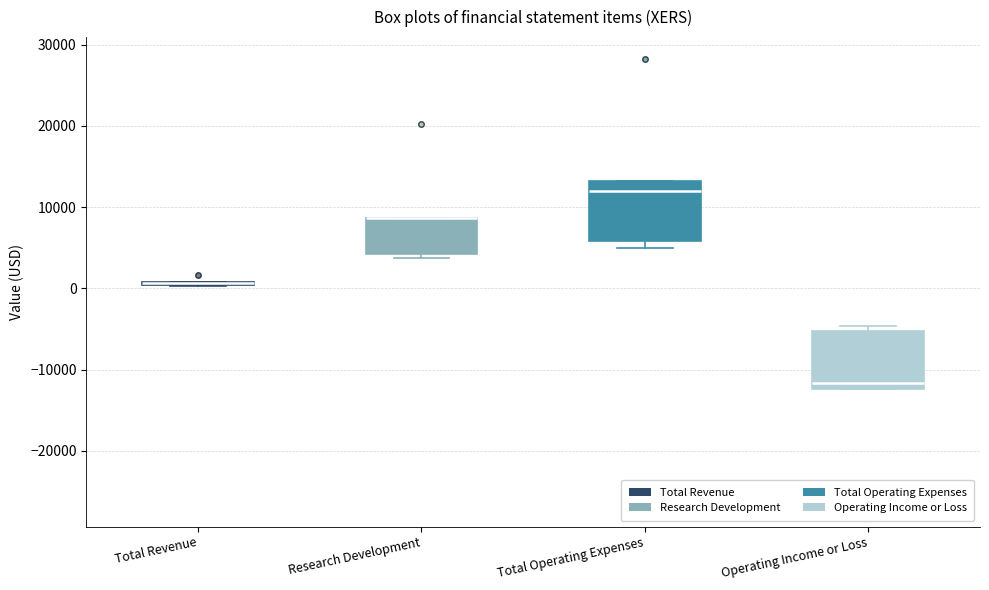

Where is the lower edge of the box for Total Operating Expenses on the y-axis? The values are not printed on the chart, so give them approximately, as read against the axis.

6000